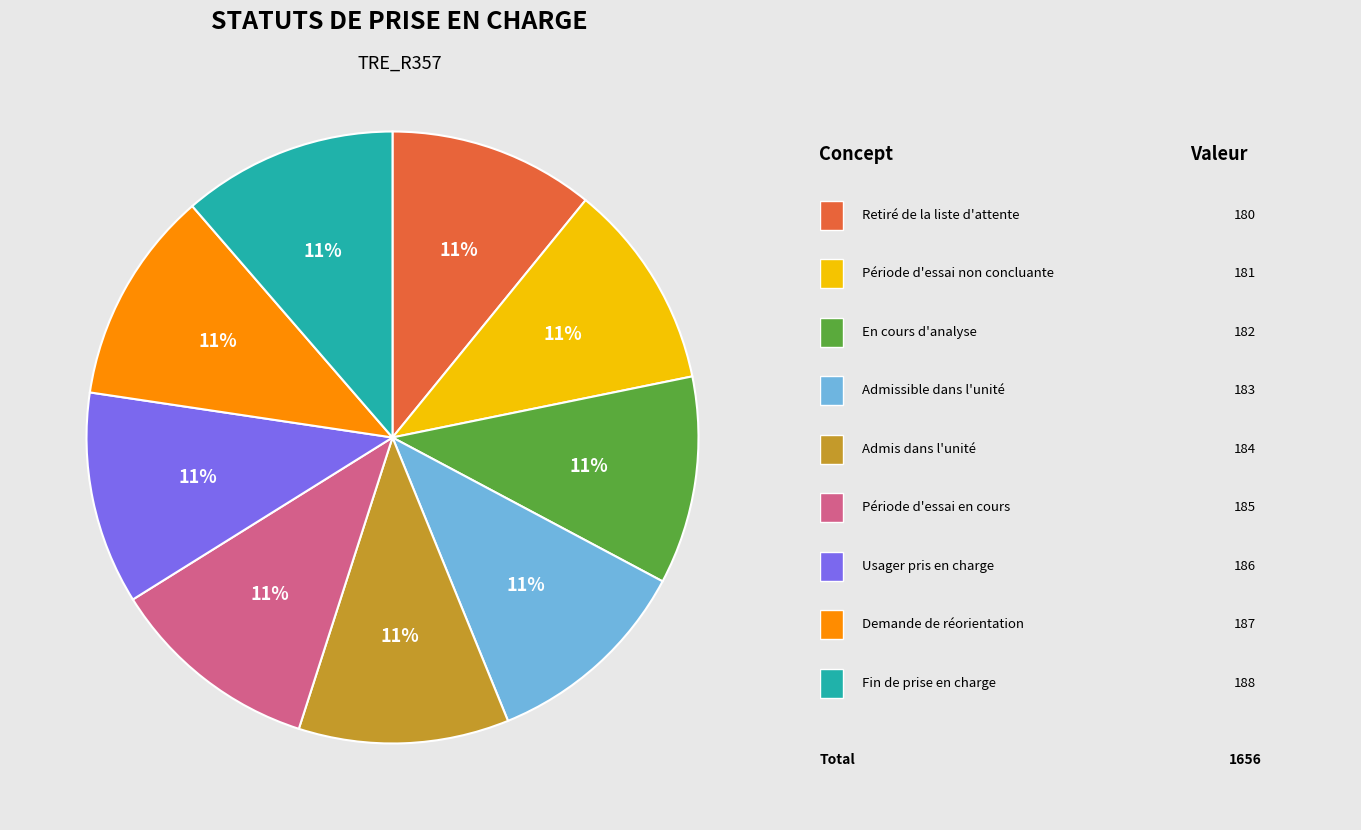

Is there a majority slice in this chart?

No